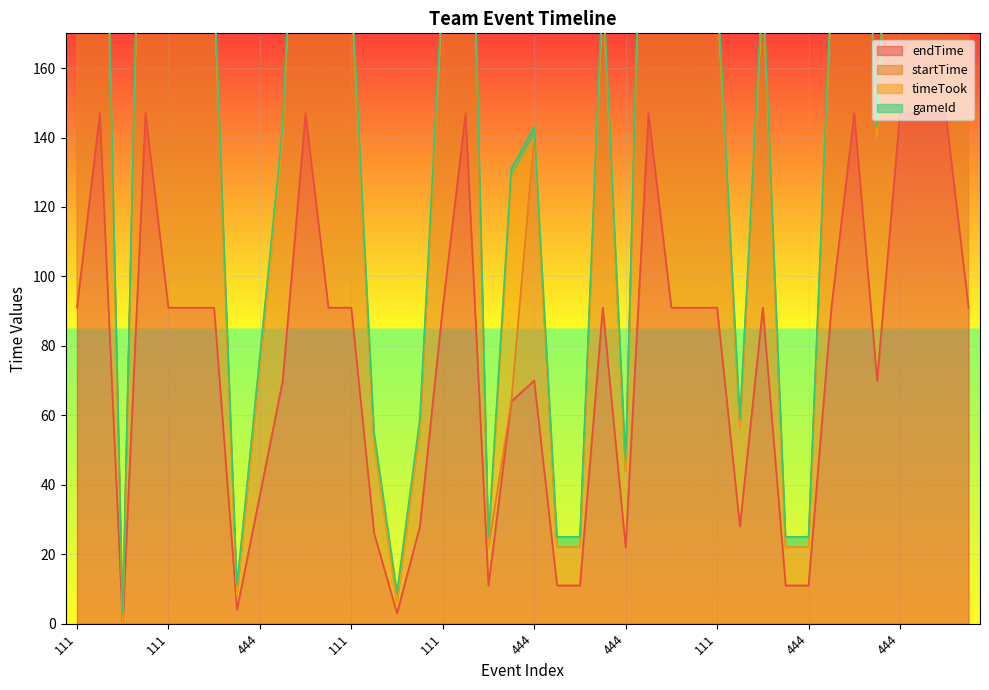

Is it true that startTime equals 324 at 111?

False